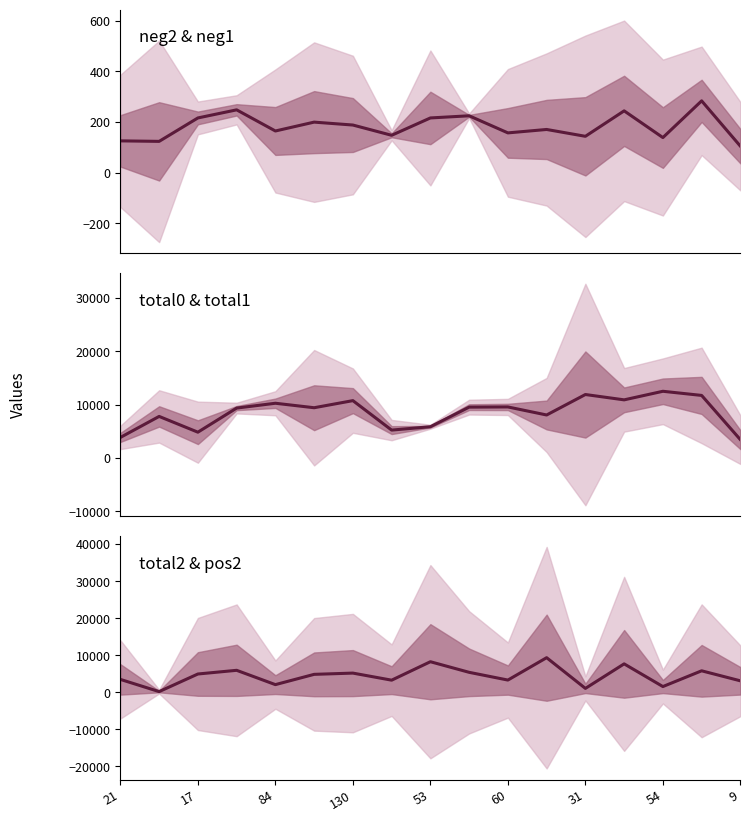

How many interior local valleys does the neg2 series have?

6